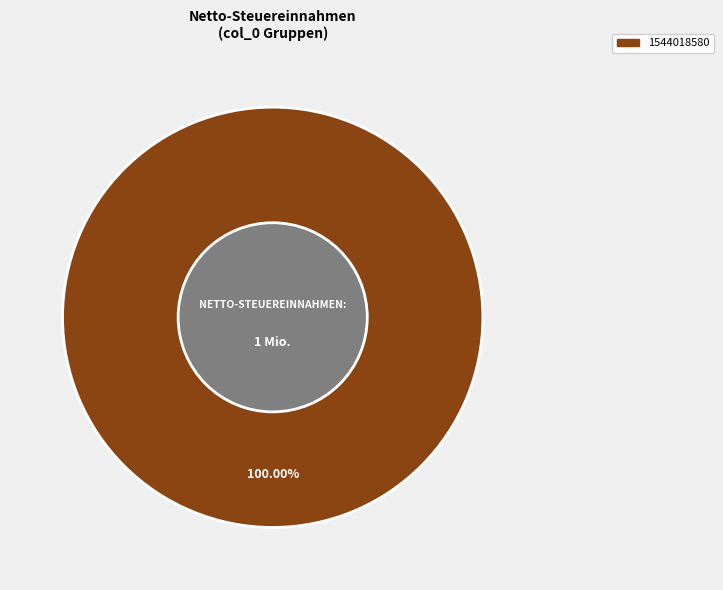

Is there any slice that represents more than half of the pie?

Yes